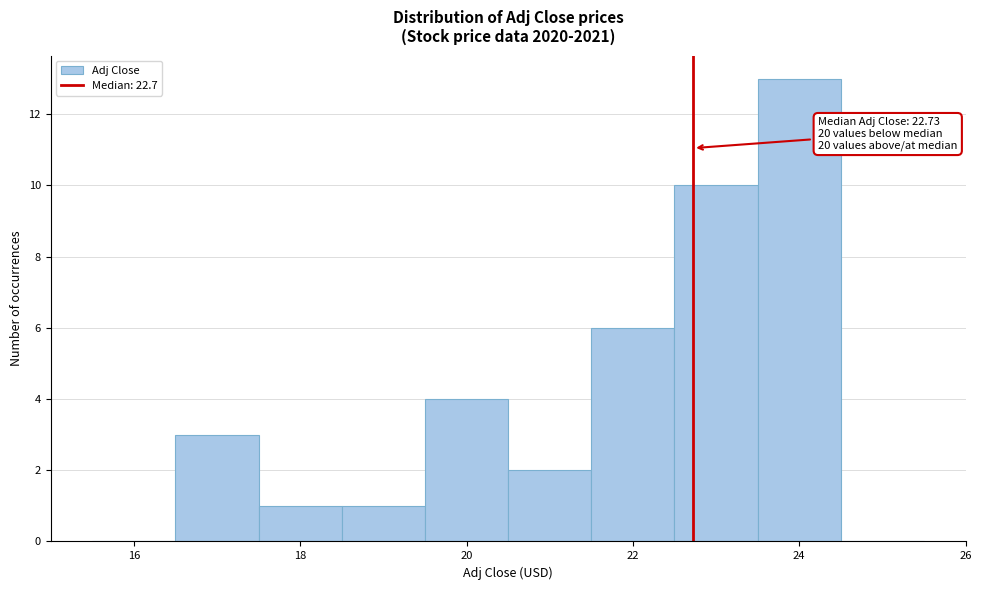

Which range on the x-axis has the tallest bar?

23.5 to 24.5